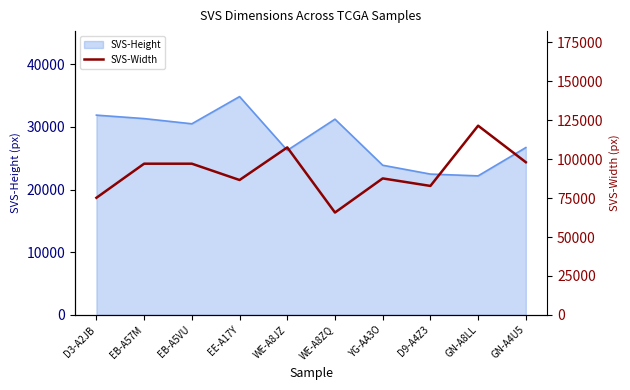

What is the maximum value for SVS-Height?

34826